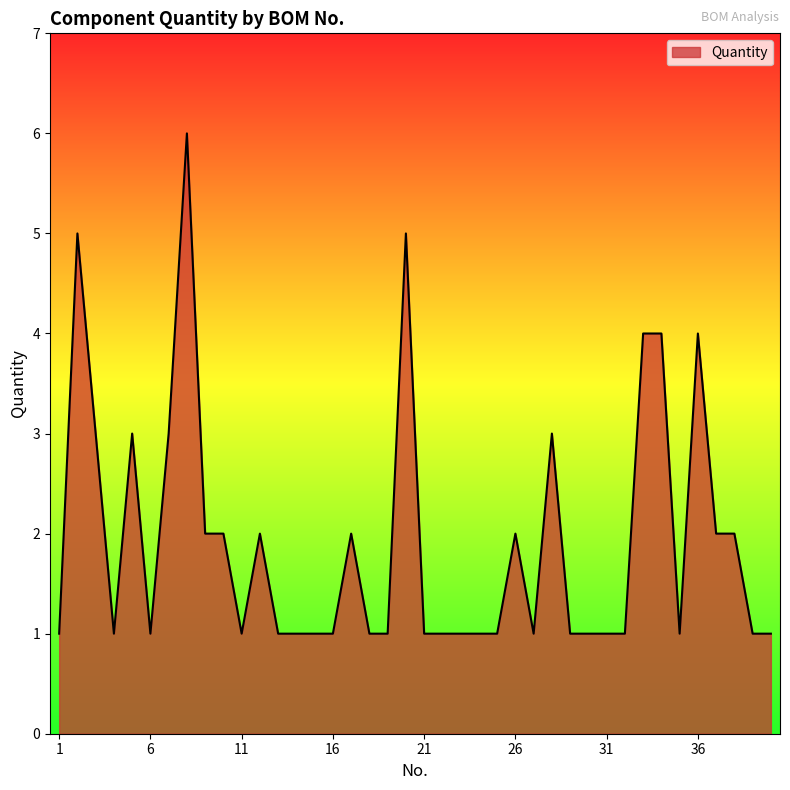

What is the difference between the maximum and minimum values?

5